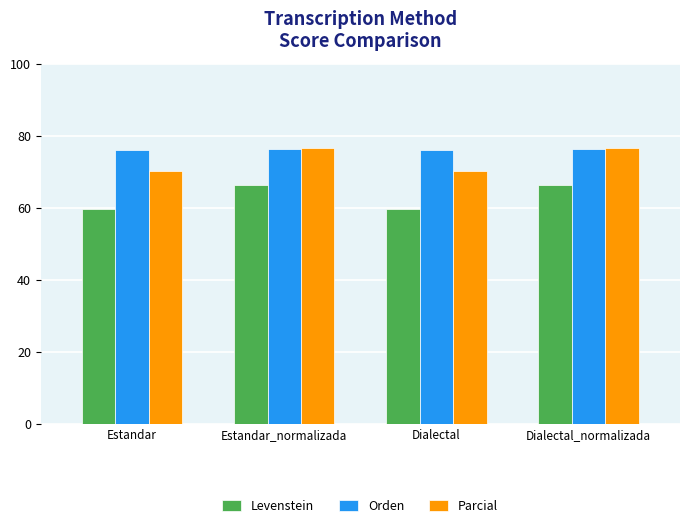

At how many categories does at least one series exceed 72?

4